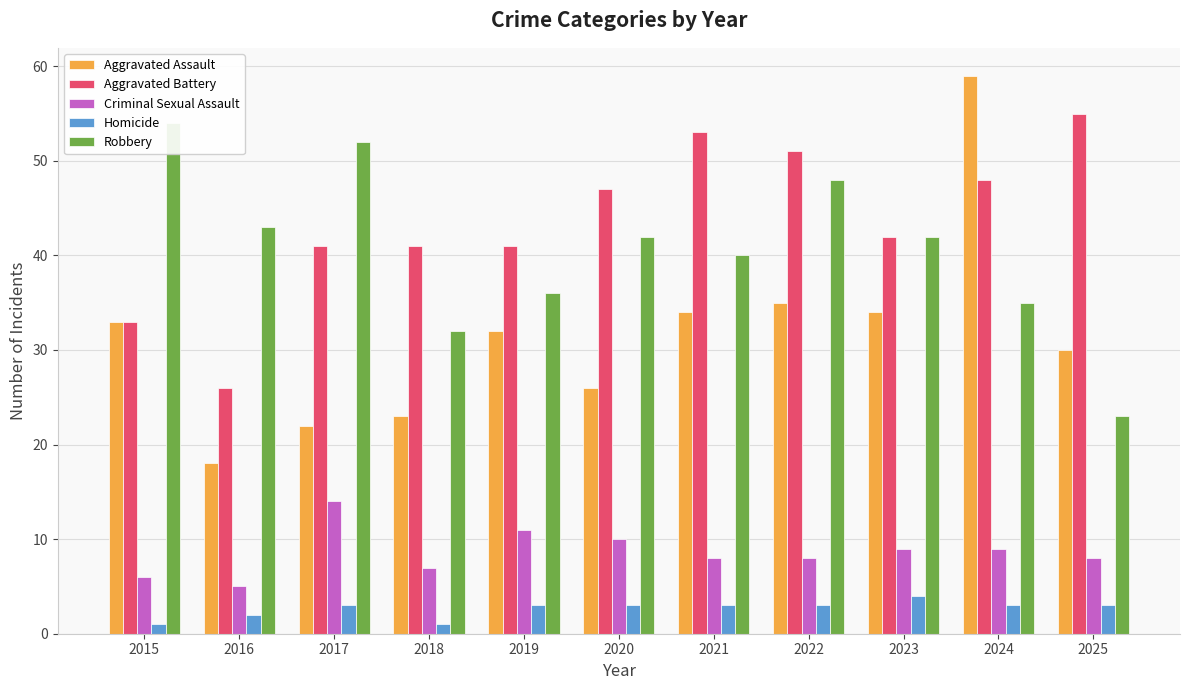

Are the bars grouped side by side (vs. stacked)?

Yes